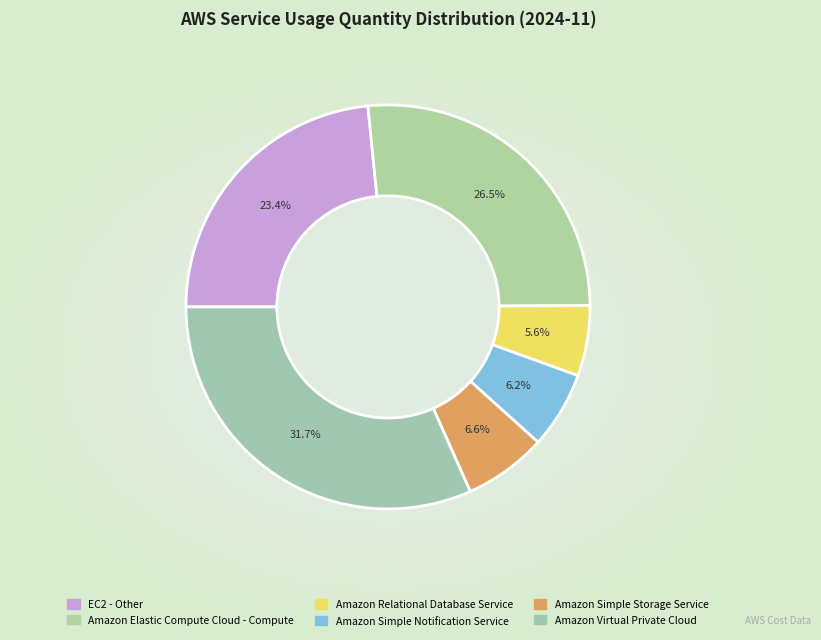

Which category has the biggest portion of the pie?

Amazon Virtual Private Cloud